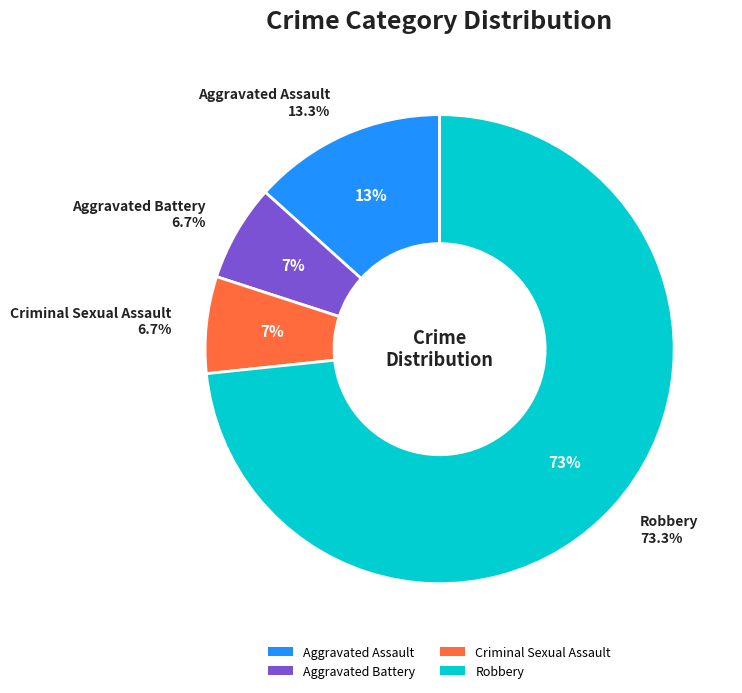

Rank the categories by value from highest to lowest.

Robbery, Aggravated Assault, Aggravated Battery, Criminal Sexual Assault